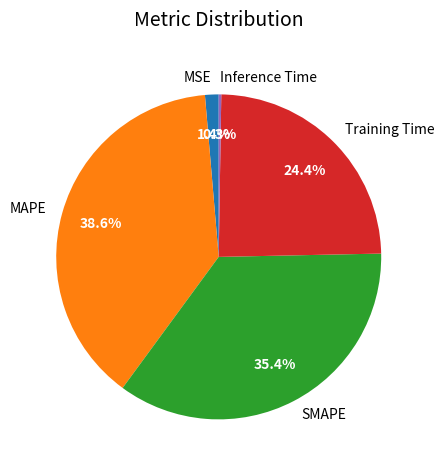

How much of the chart is everything except MSE?

98.6%